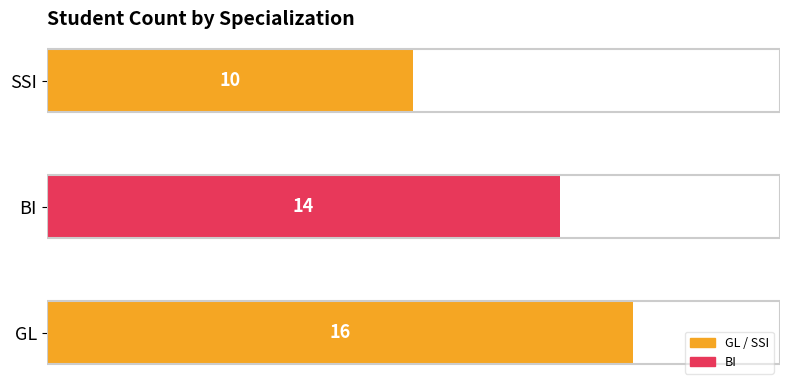

At which label is the value closest to 13?

BI